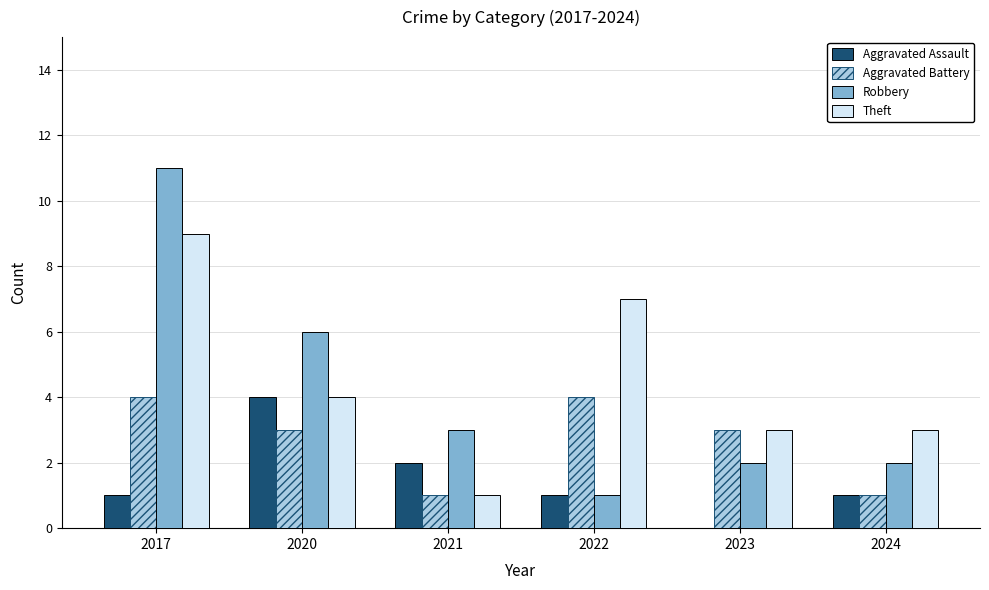

What is the total value across all series at 2022?

13